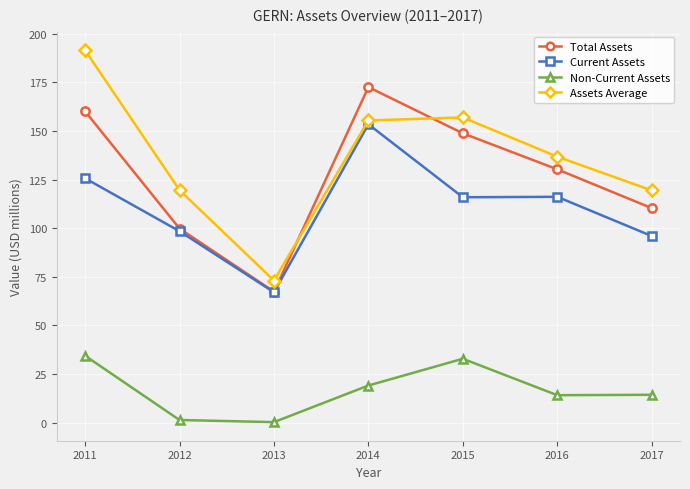

What is the total value across all series at 2012?

319.2